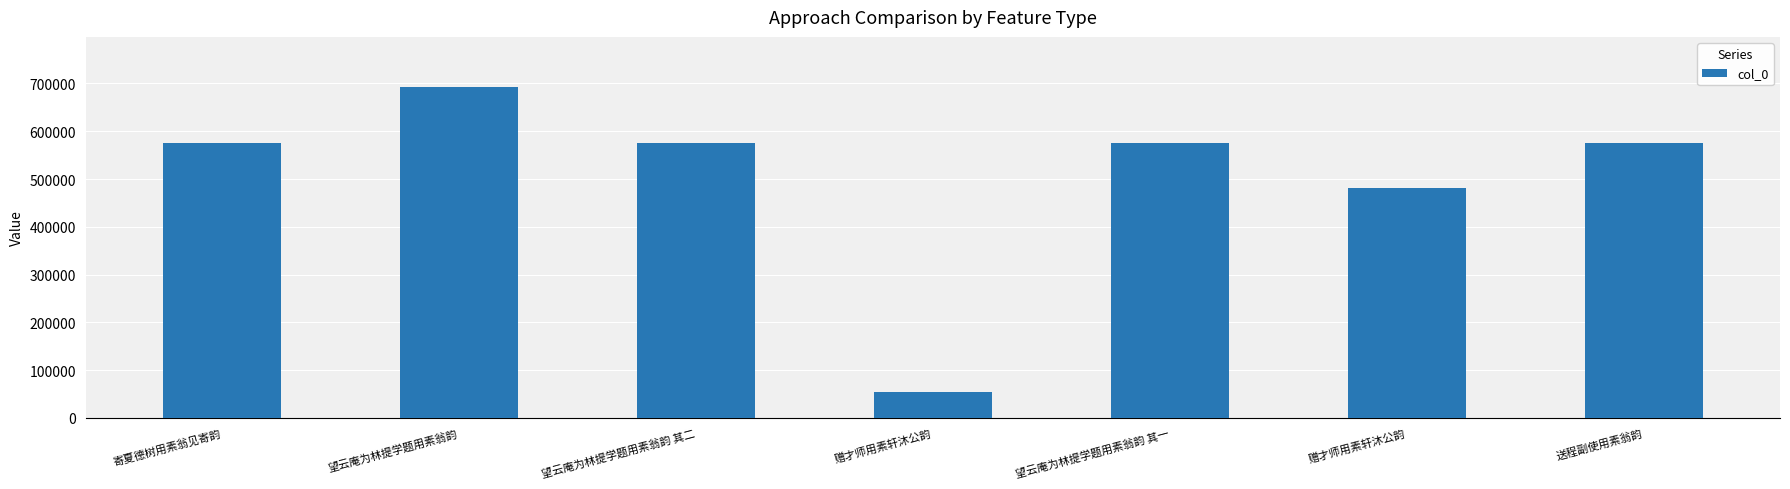

What is the difference between the maximum and minimum values?

639138